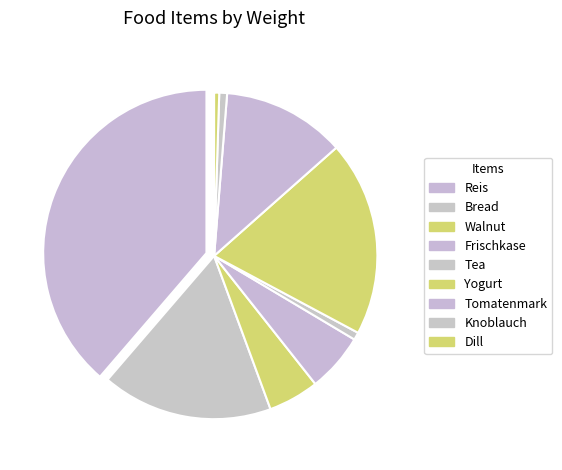

Does any single category account for the majority?

No